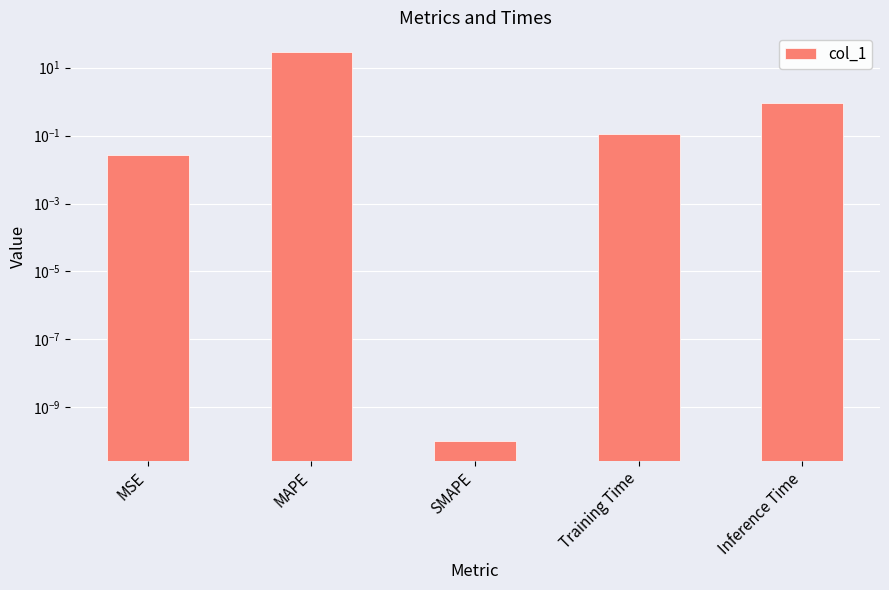

What is the change in value from MSE to MAPE?

+29.4